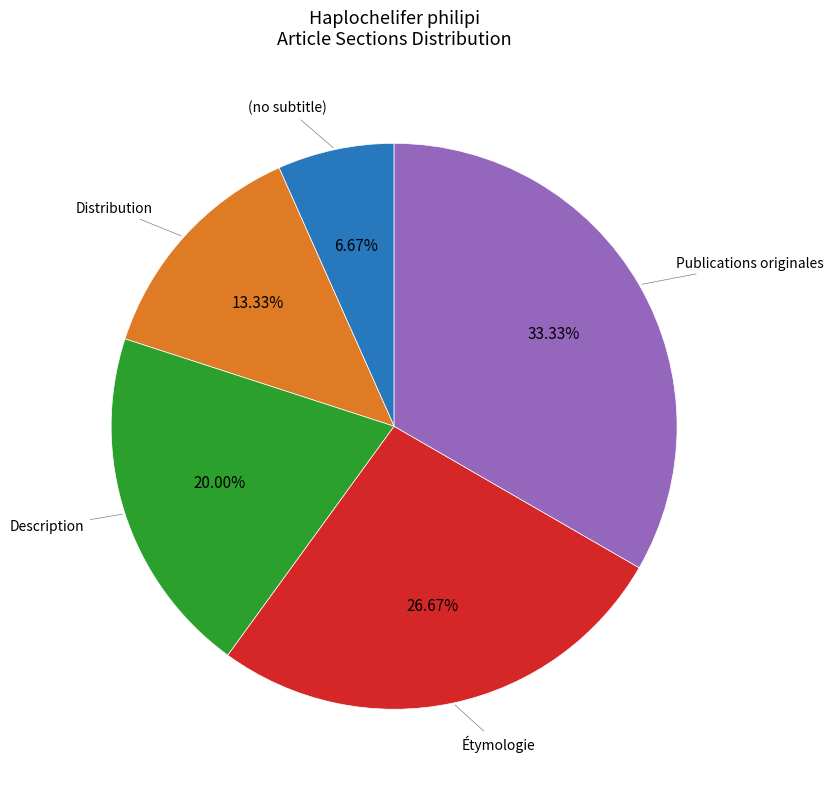

To the nearest percent, what is the difference between the largest and smallest slice percentages?

27%